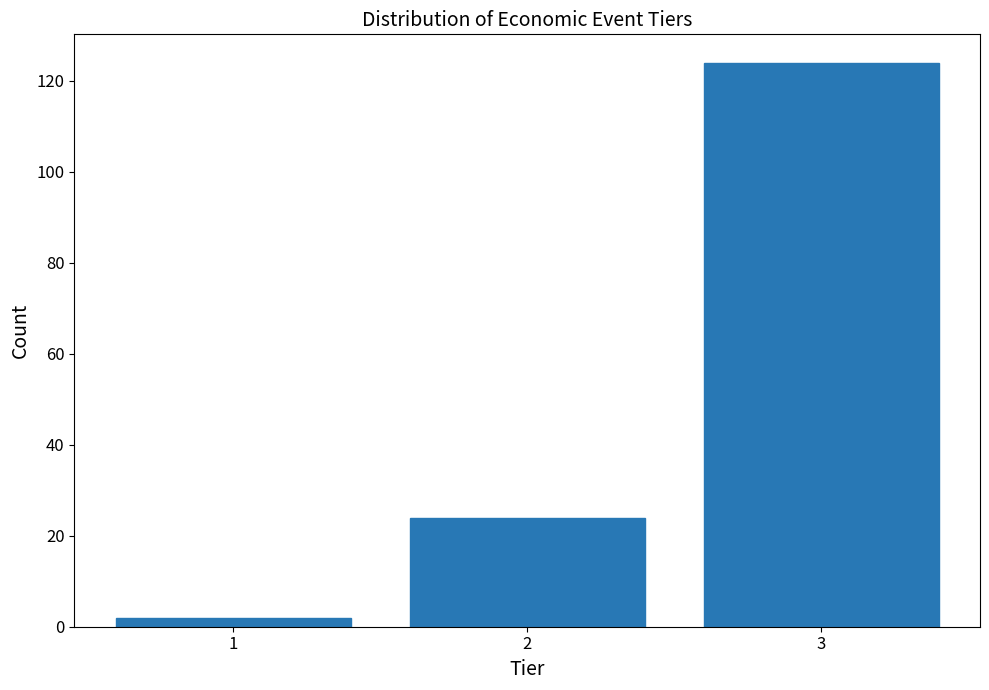

Reading left to right, transcribe all the data shown in this chart.

2	24	124